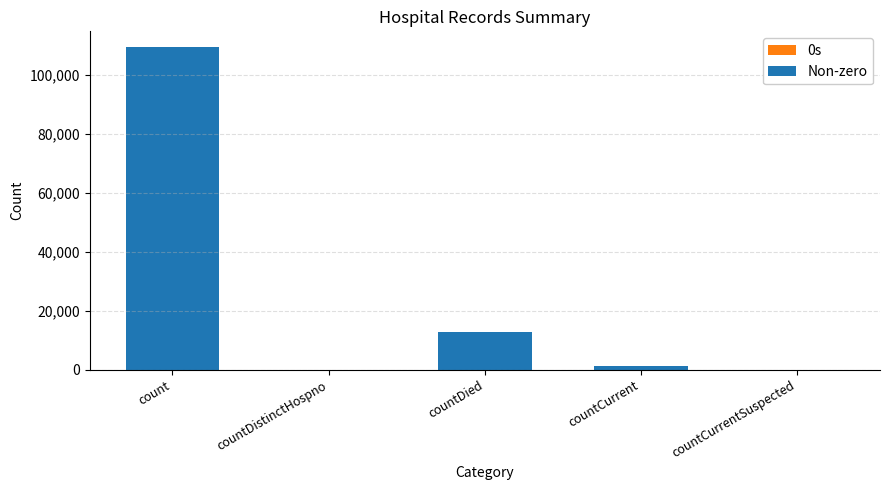

Is it true that the value at countDistinctHospno is -76311?

False